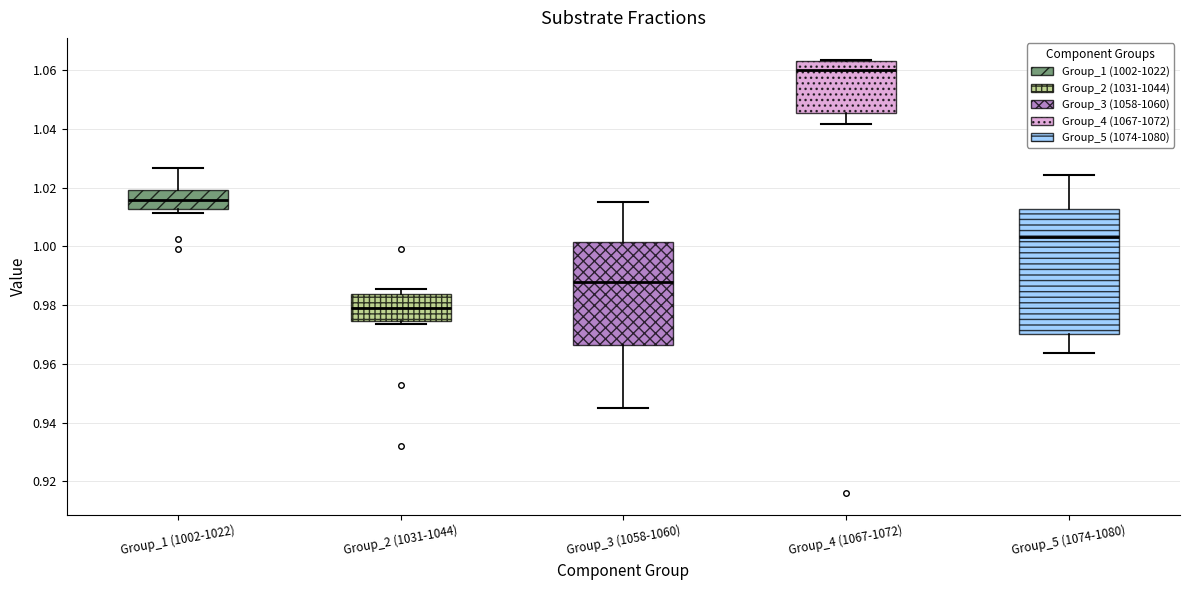

Reading left to right, read every box against the y-axis: the position of its median line, the range the box covers, and the ends of its whiskers. The values are not printed on the chart, so give them approximately, as read against the axis.

Group_1 (1002-1022): median 1.016, box 1.012 to 1.020, whiskers 1.012 (just below the box's lower edge) to 1.026
Group_2 (1031-1044): median 0.978, box 0.974 to 0.984, whiskers 0.974 (just below the box's lower edge) to 0.986
Group_3 (1058-1060): median 0.988, box 0.966 to 1.002, whiskers 0.944 to 1.016
Group_4 (1067-1072): median 1.060, box 1.046 to 1.062, whiskers 1.042 to 1.064
Group_5 (1074-1080): median 1.004, box 0.970 to 1.012, whiskers 0.964 to 1.024